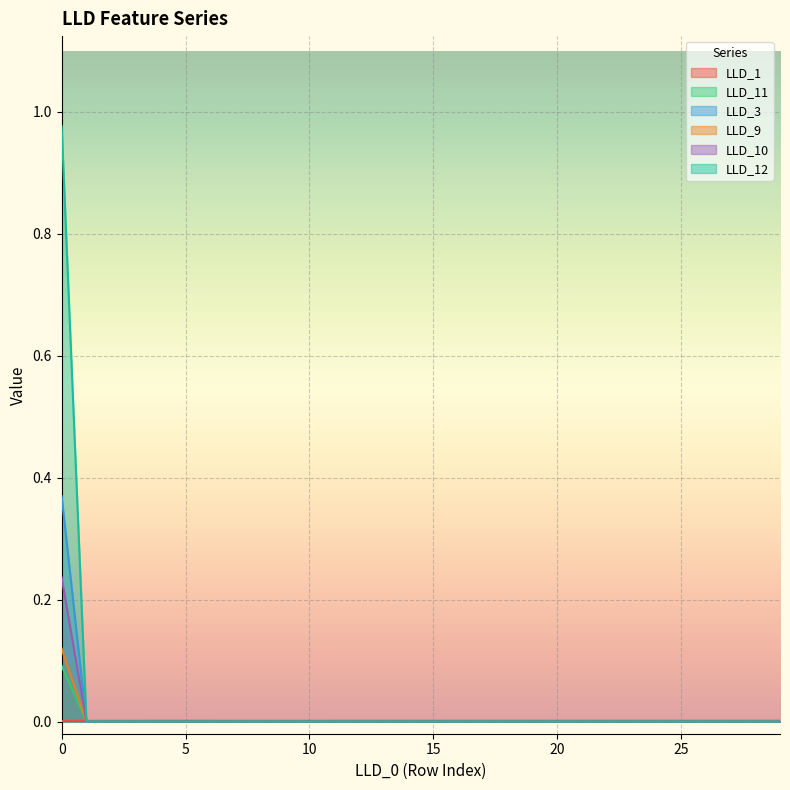

Which series has the largest total across all categories?

LLD_12